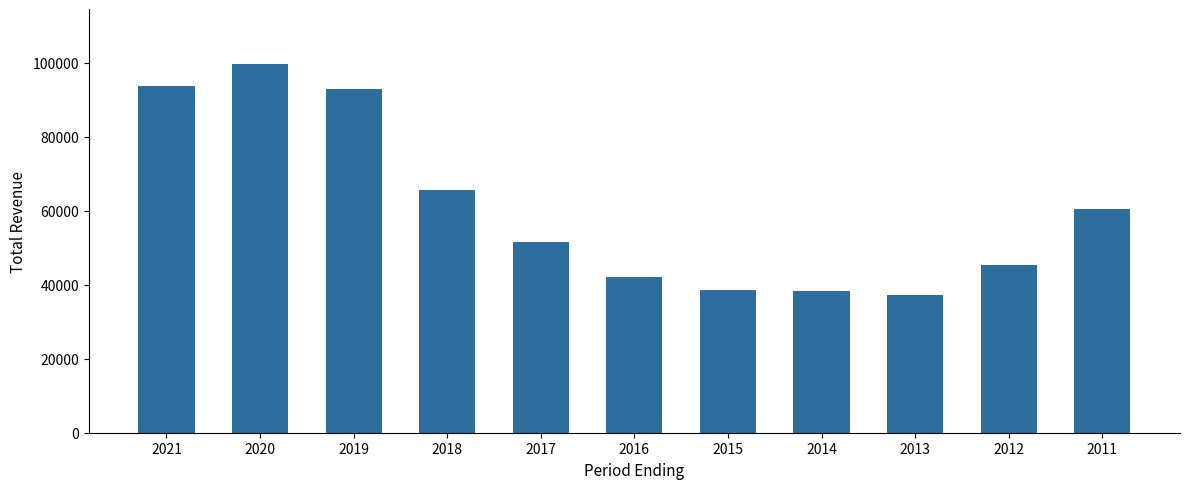

What is the ratio of the value at 2020 to the value at 2016?

2.4